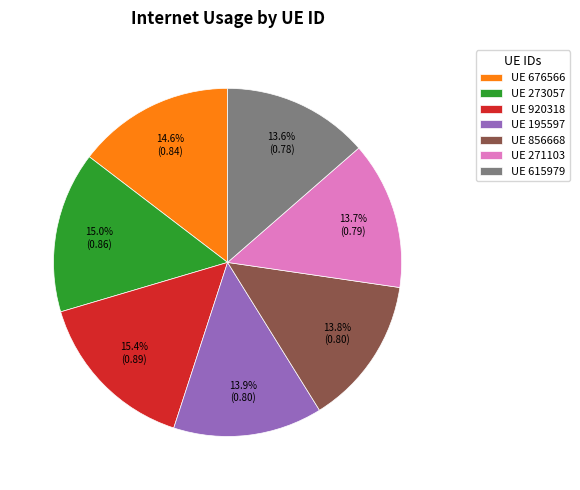

Is there any slice that represents more than half of the pie?

No